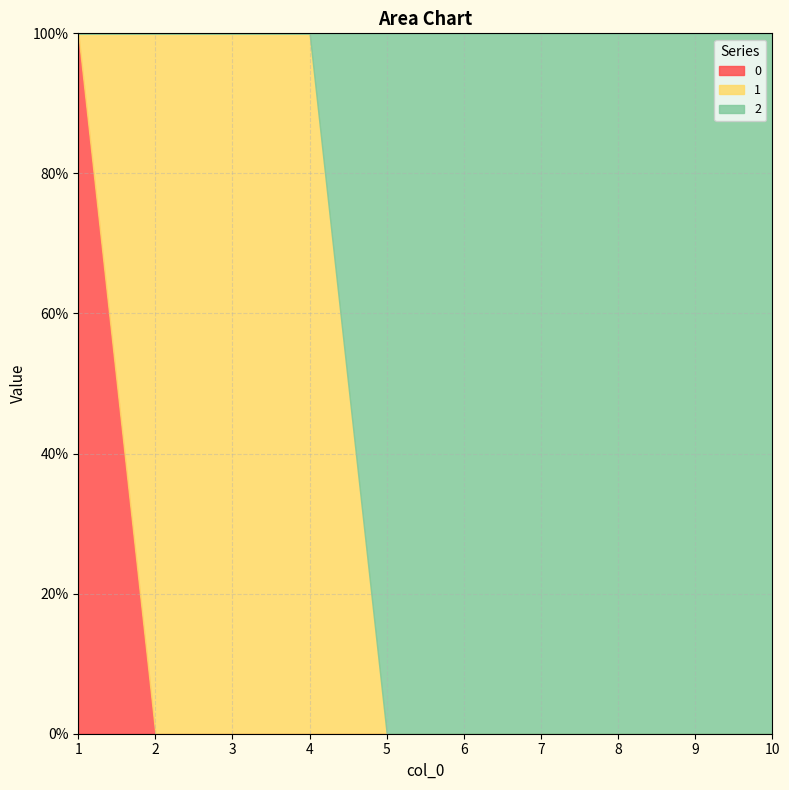

True or false: 0 has more than 2 interior local peaks.

False